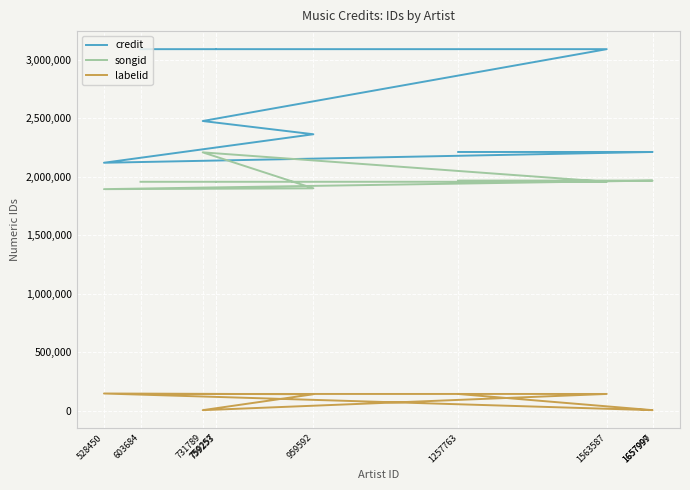

Reading left to right, extract all data points from this chart.

credit: 1257763=2210521	1657999=2210608	1657997=2210608	528450=2118403	959592=2362078	731789=2475248	1563587=3089566	759253=3089566	759257=3089566	603684=3089566
songid: 1257763=1965843	1657999=1965869	1657997=1965869	528450=1892741	959592=1899783	731789=2207292	1563587=1955748	759253=1955748	759257=1955748	603684=1955748
labelid: 1257763=141579	1657999=3267	1657997=3267	528450=145622	959592=139265	731789=3267	1563587=141775	759253=141775	759257=141775	603684=141775